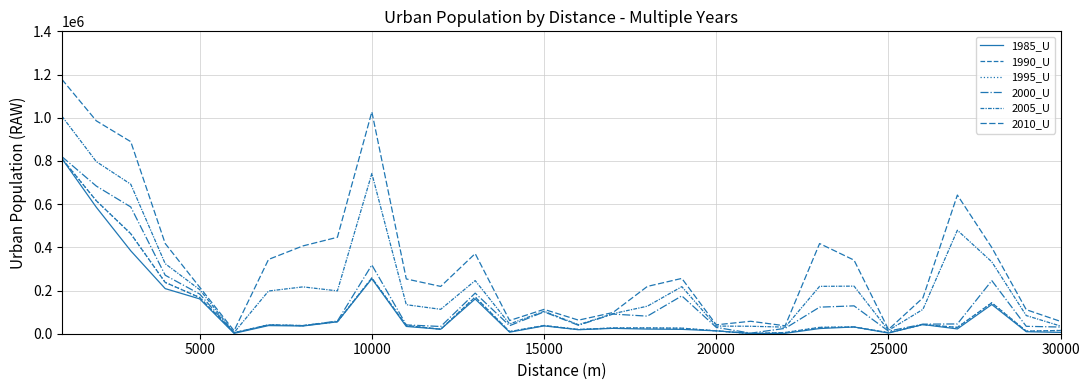

Does the chart have visible grid lines?

Yes